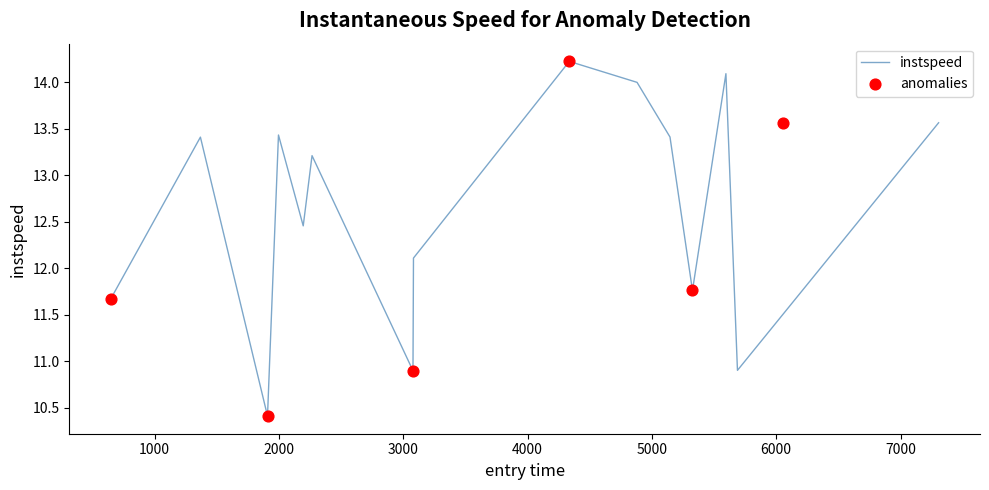

What is the highest value of the instspeed series?

14.2